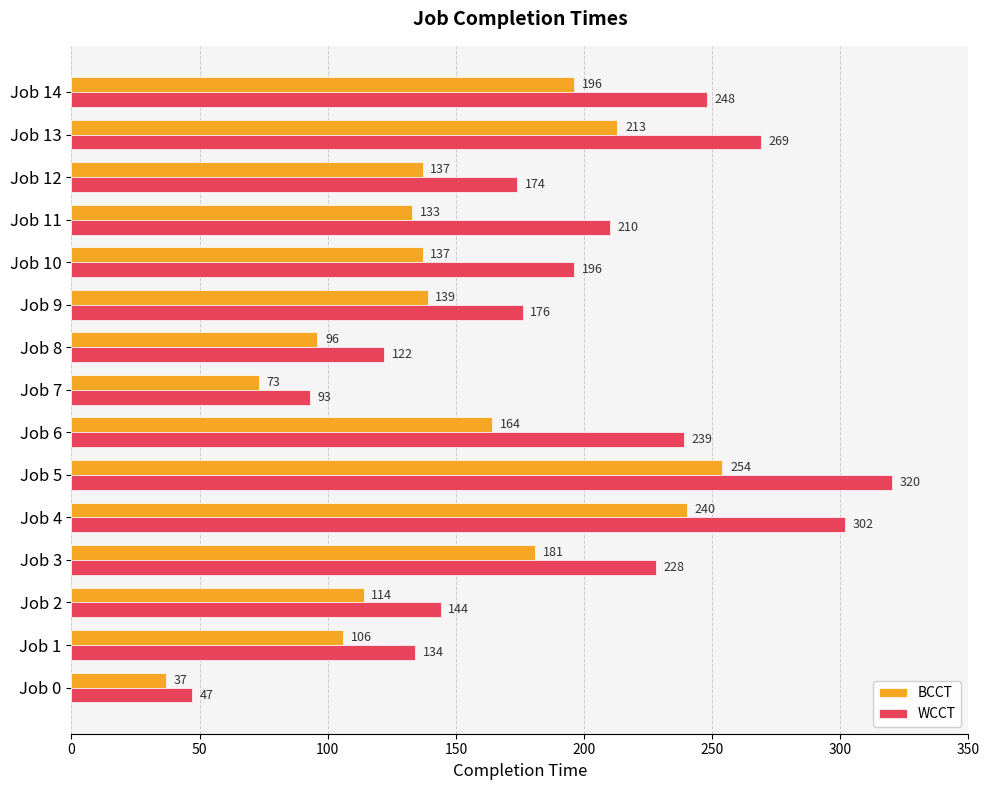

Is it true that BCCT equals 213 at Job 13?

True